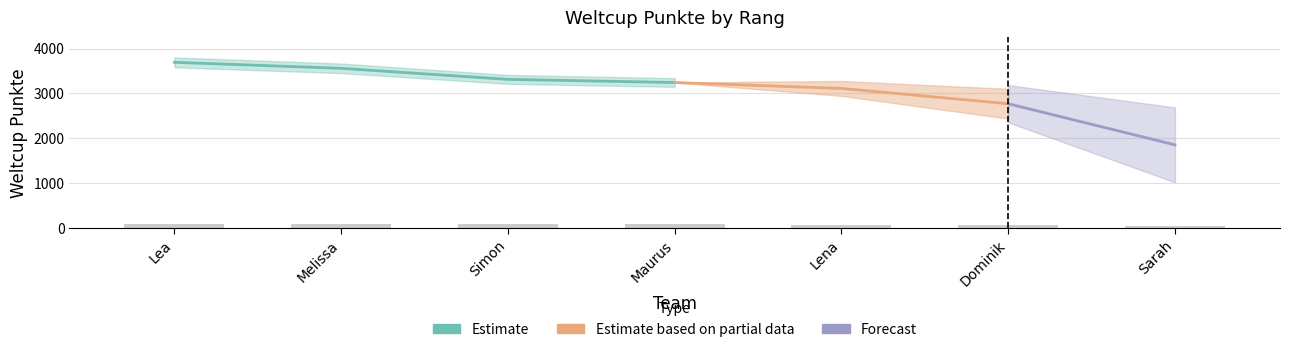

How many values are below 81?

3